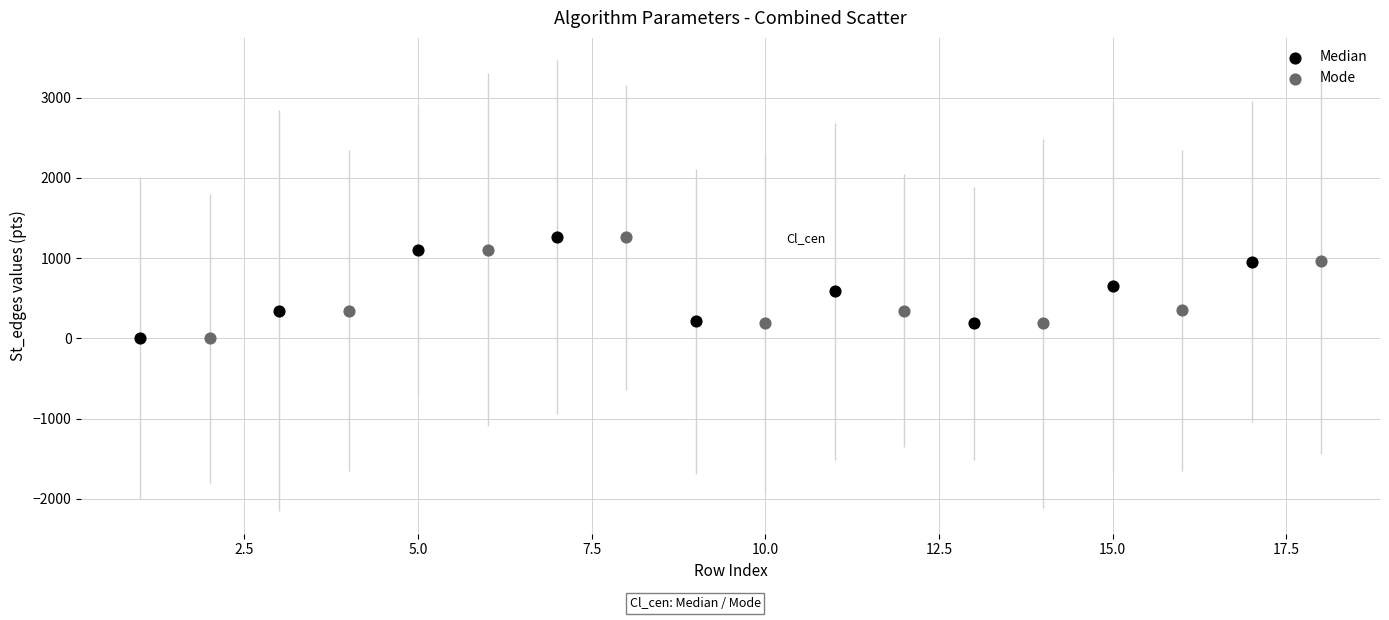

What are all the series names shown in the legend?

Median, Mode